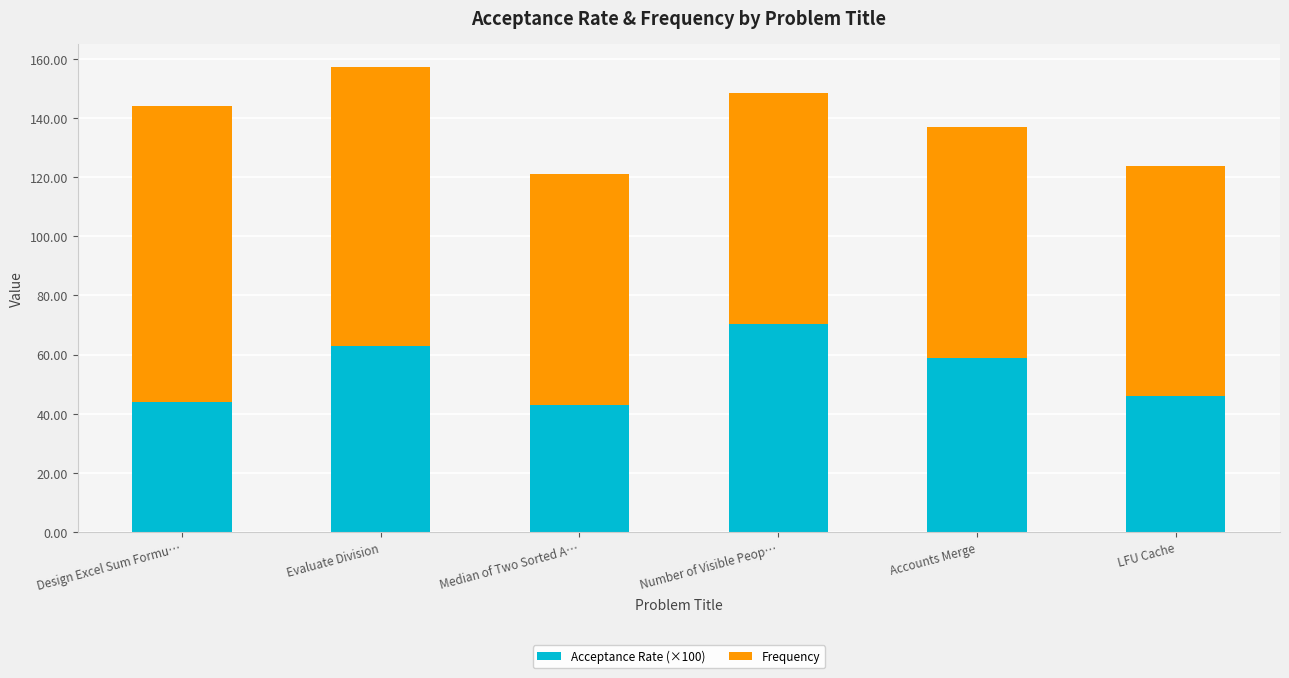

The Acceptance Rate (×100) series shows 120.1 at Number of Visible Peop…. True or false?

False